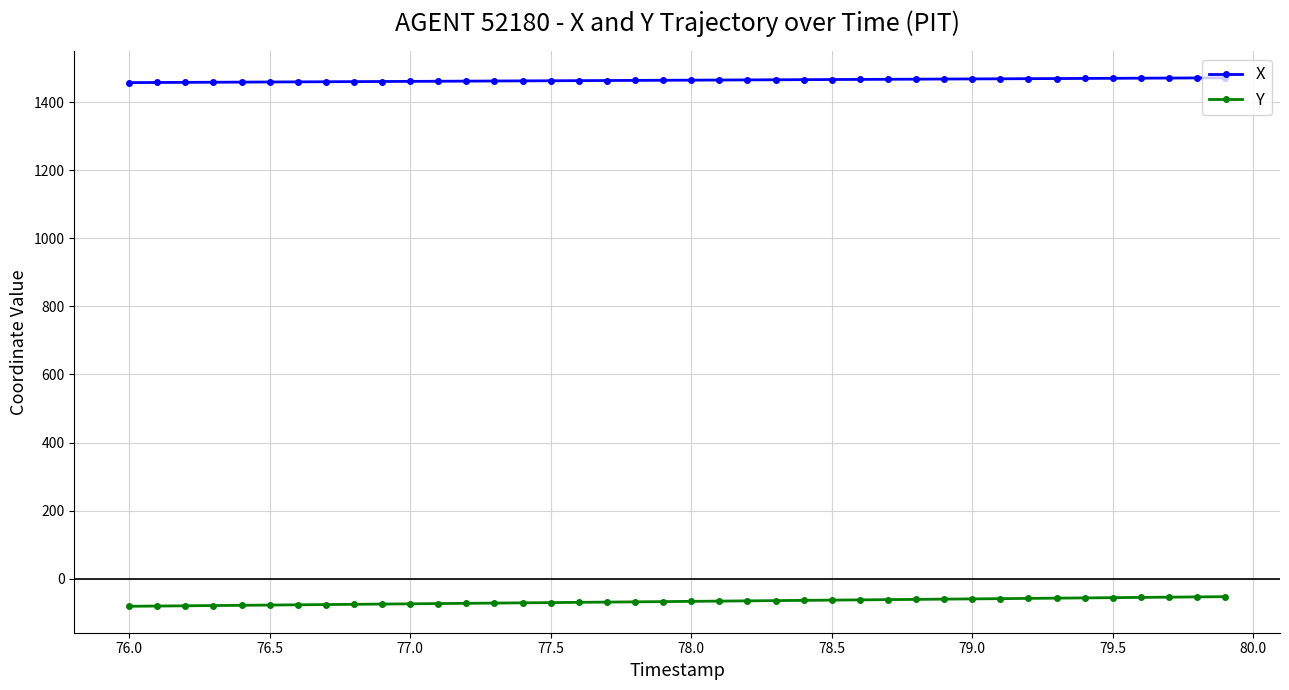

Which series has the largest total across all categories?

X